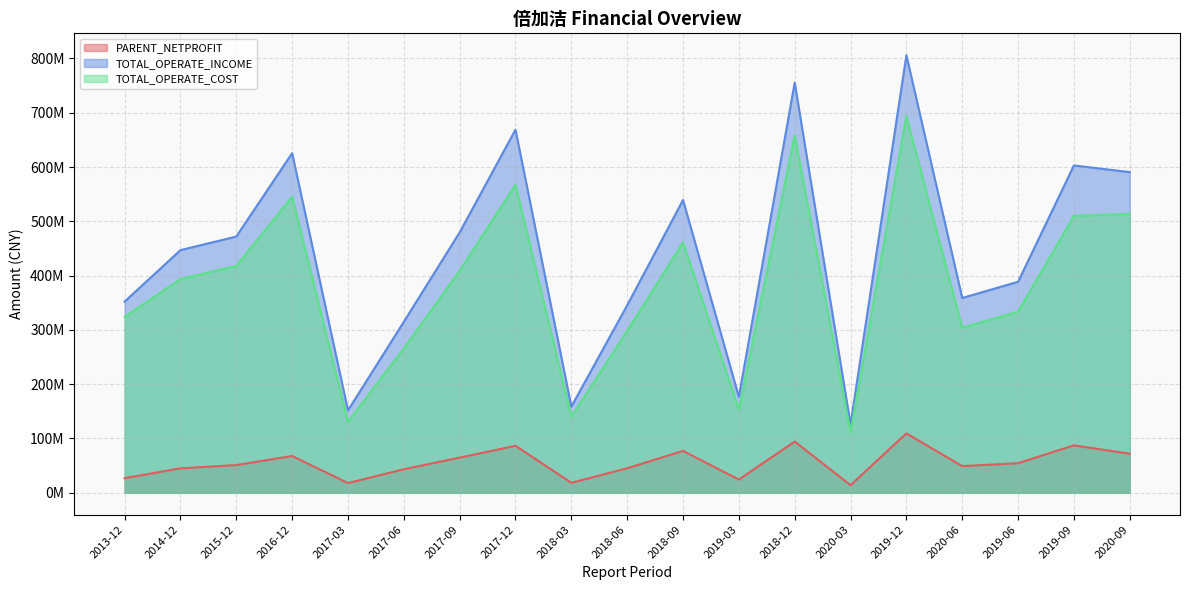

How many interior local peaks does the TOTAL_OPERATE_COST series have?

5